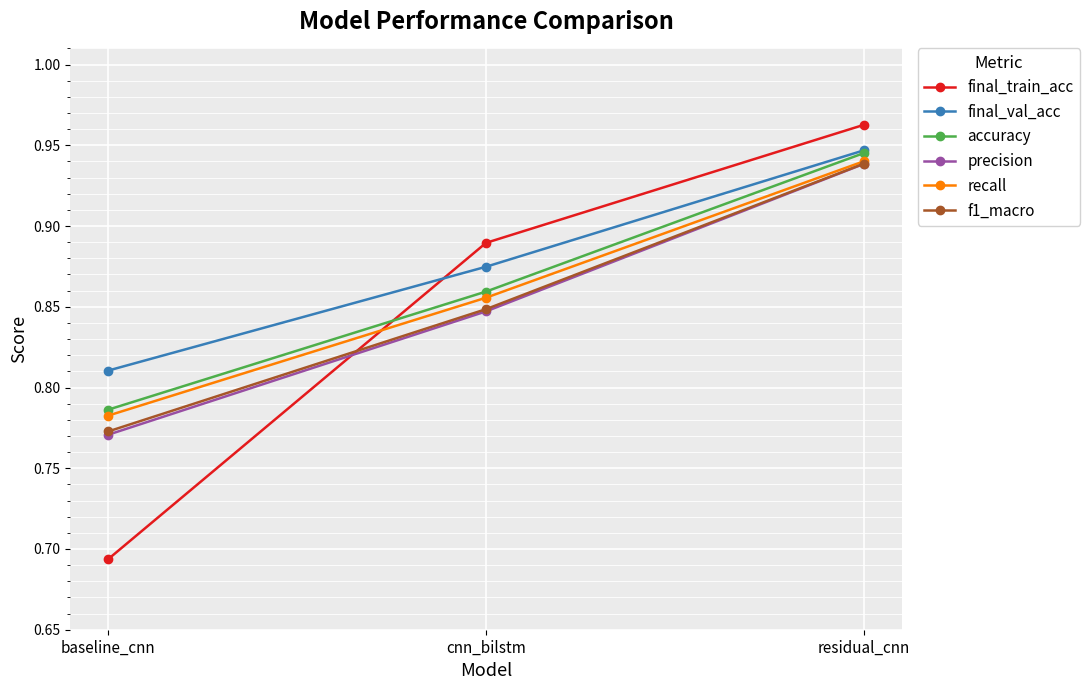

List the labels in order of final_val_acc value, largest first.

residual_cnn, cnn_bilstm, baseline_cnn